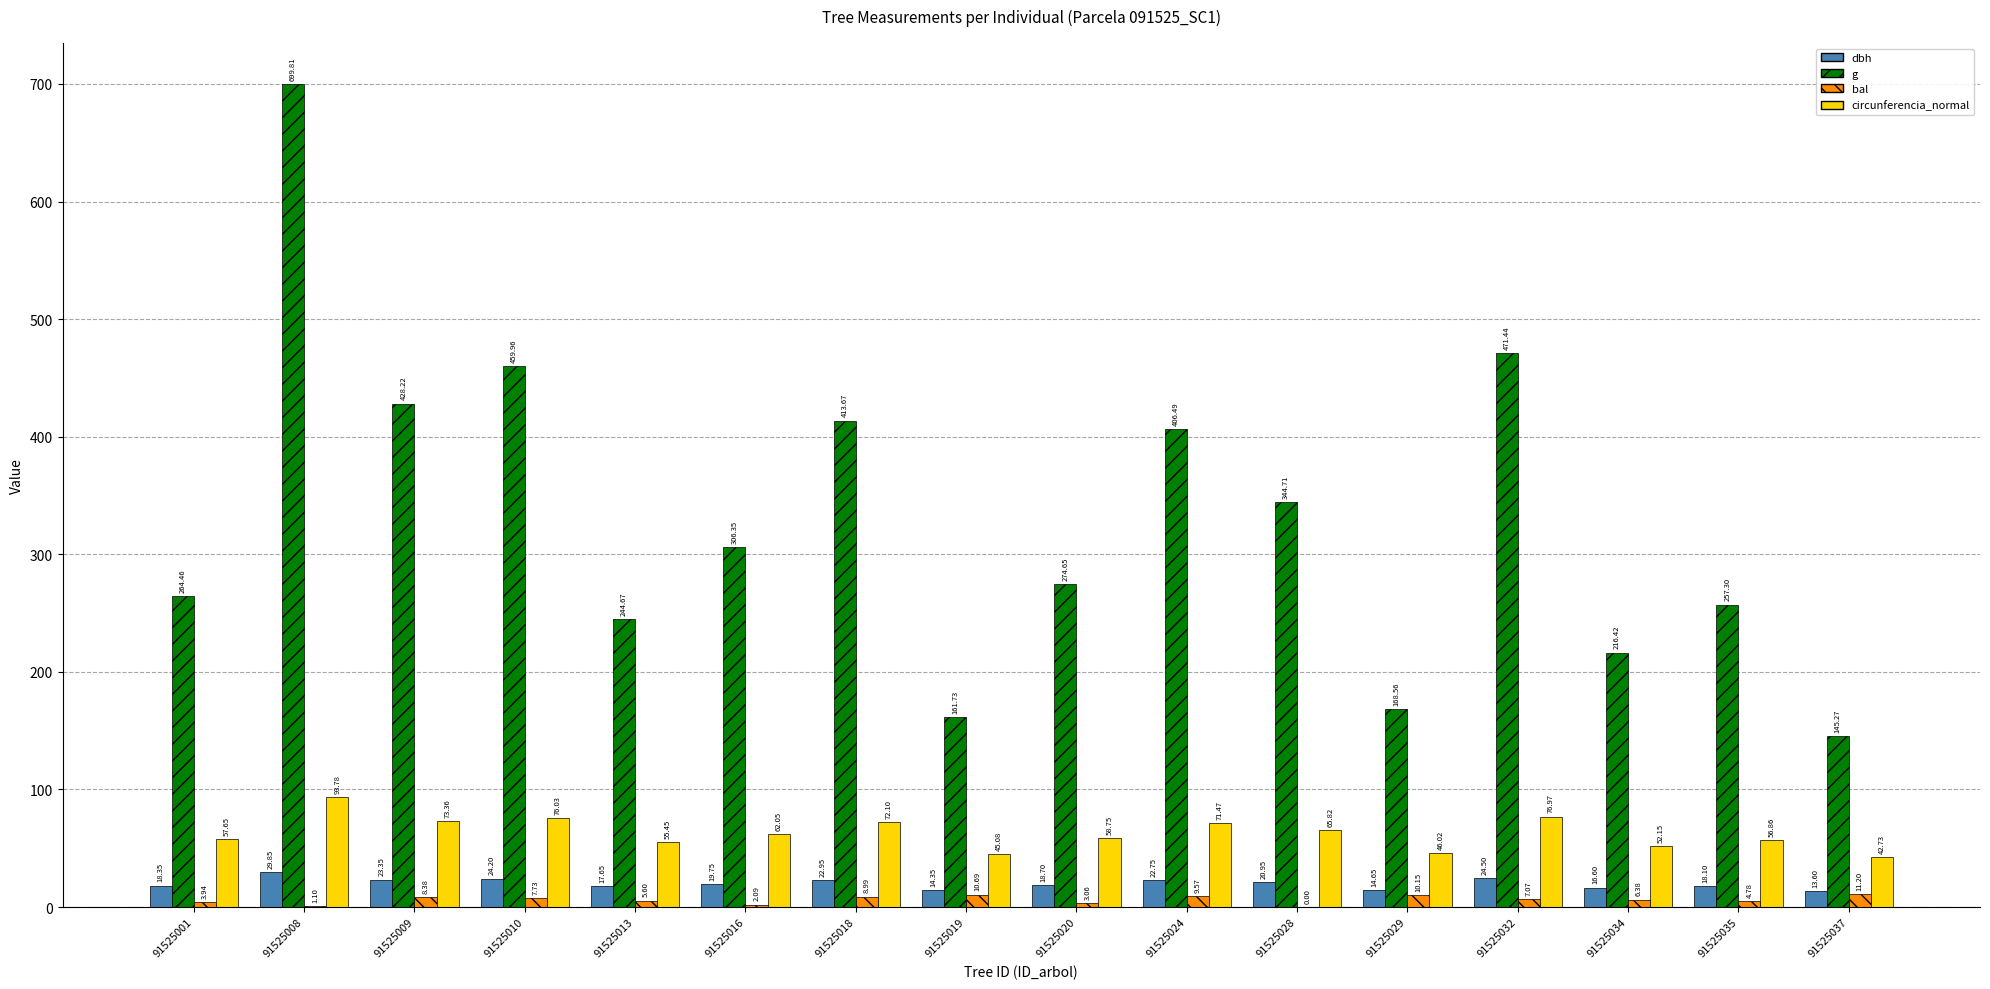

At which category does the chart reach its peak across all series?

91525008